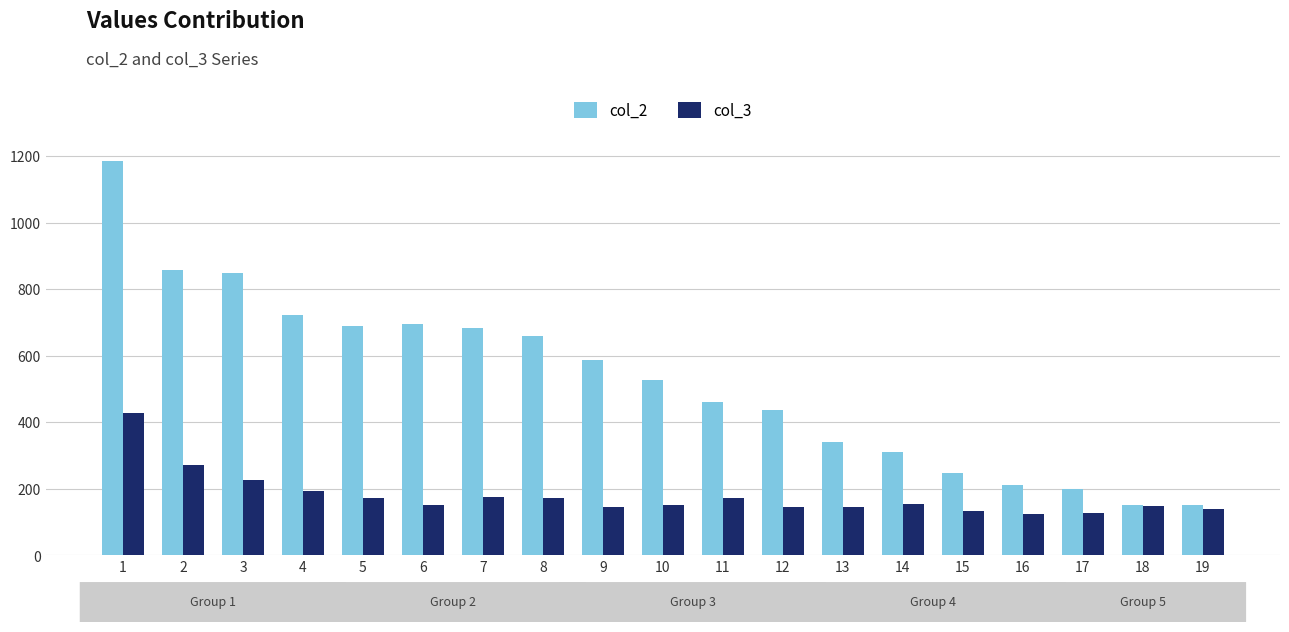

Which series has the largest total across all categories?

col_2